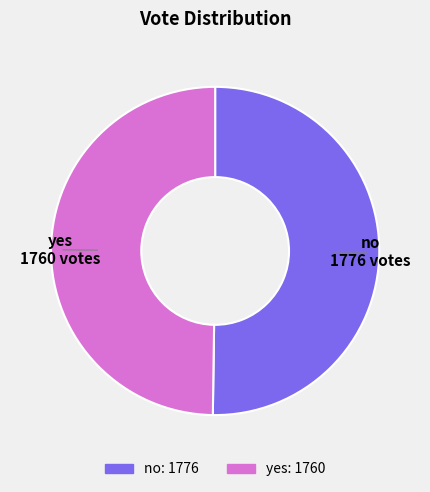

Is the sum of yes and no greater than half?

Yes